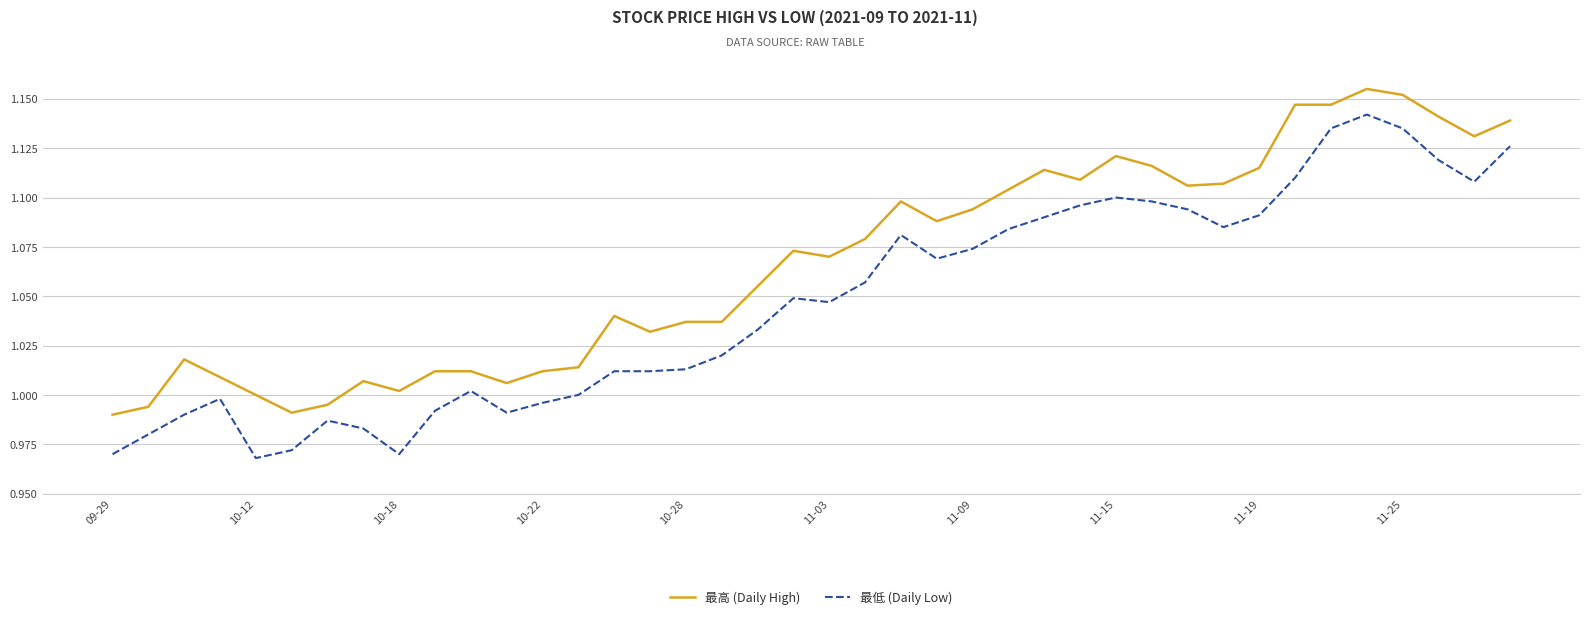

Rank the series by their average value, from lowest to highest.

最低 (Daily Low), 最高 (Daily High)